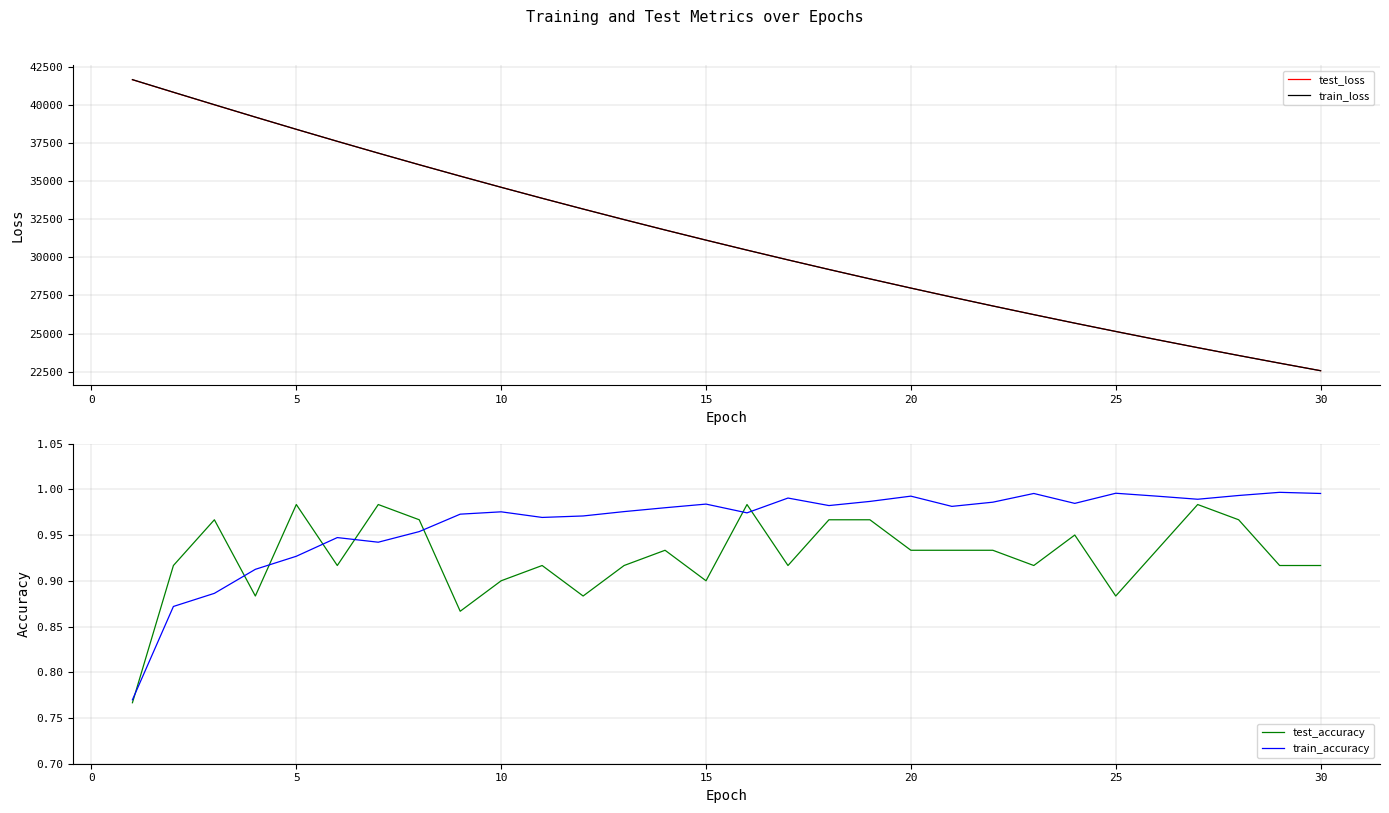

Is this an area chart (filled region under the line)?

No